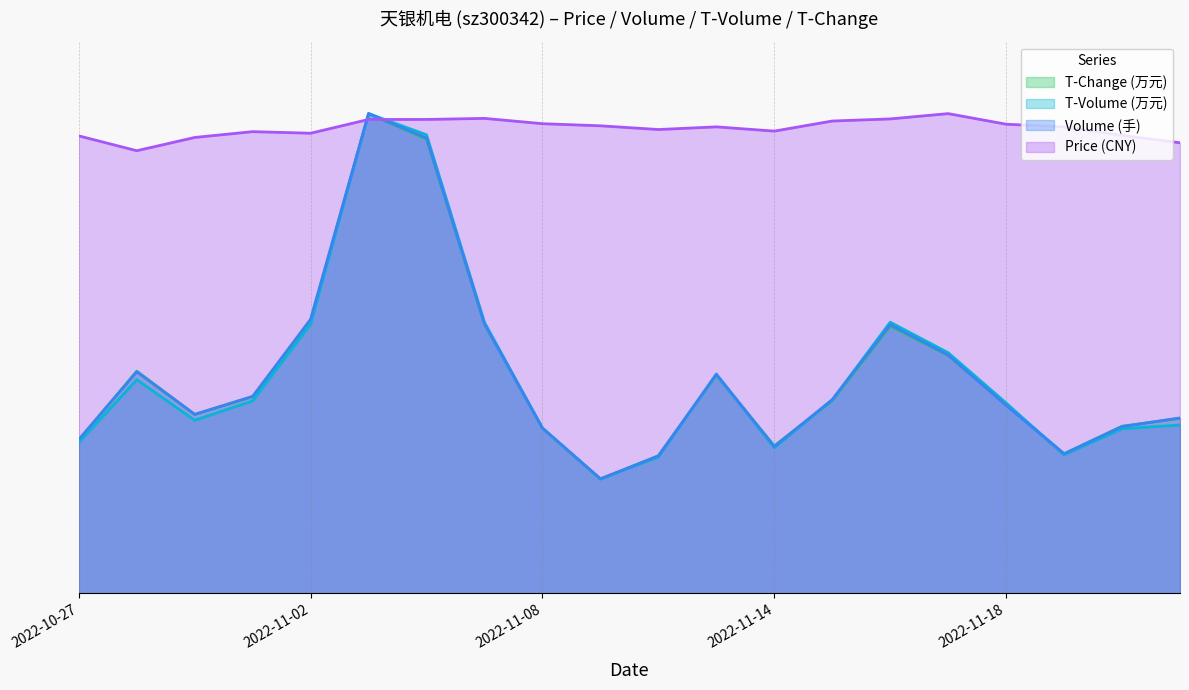

Which category has the lowest value in the t_volume series?

2022-11-09